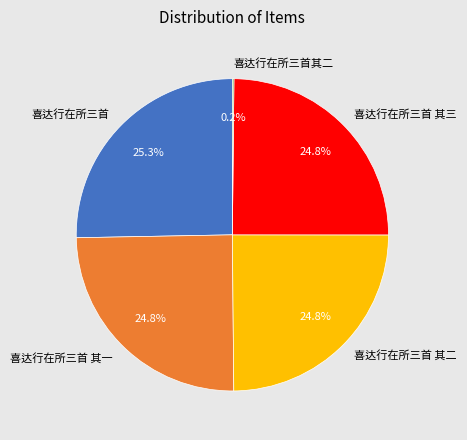

Is the sum of 喜达行在所三首 and 喜达行在所三首 其三 greater than half?

Yes